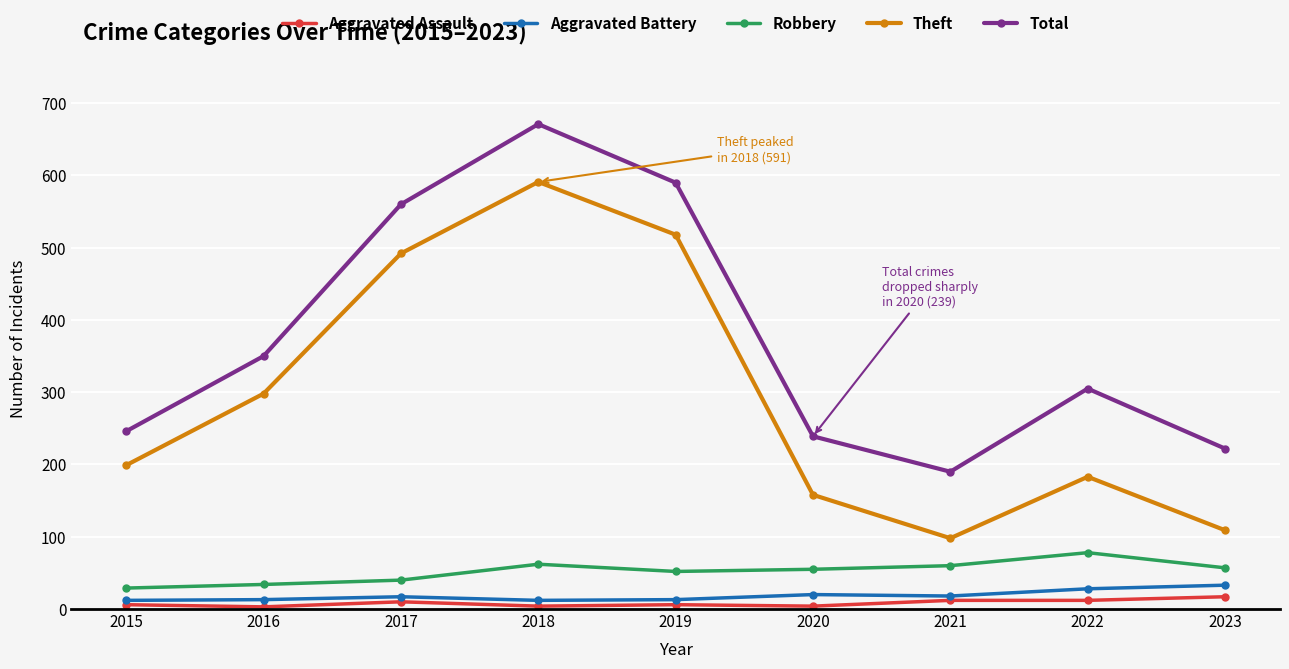

True or false: Robbery and Aggravated Assault cross at least once.

False